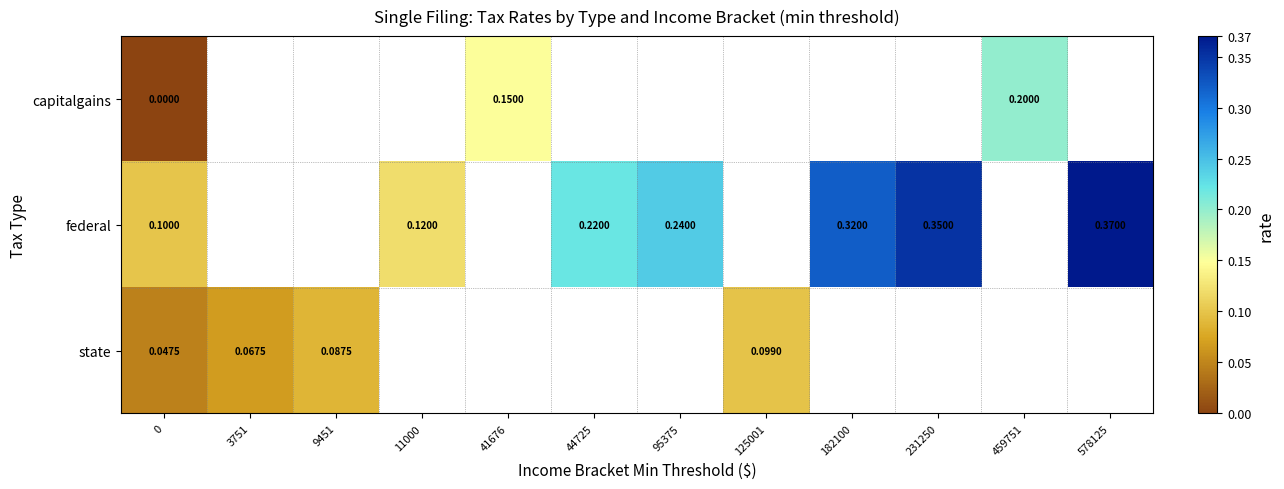

At how many categories does at least one series exceed 0?

12